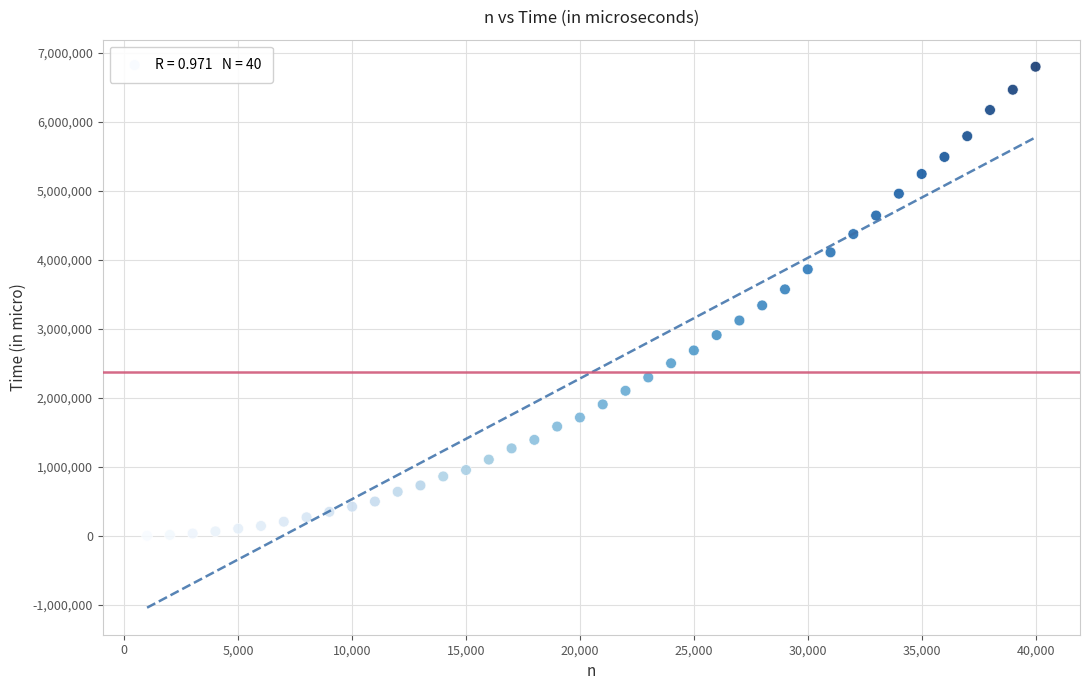

What is the range of Y values (max minus min)?

6795245